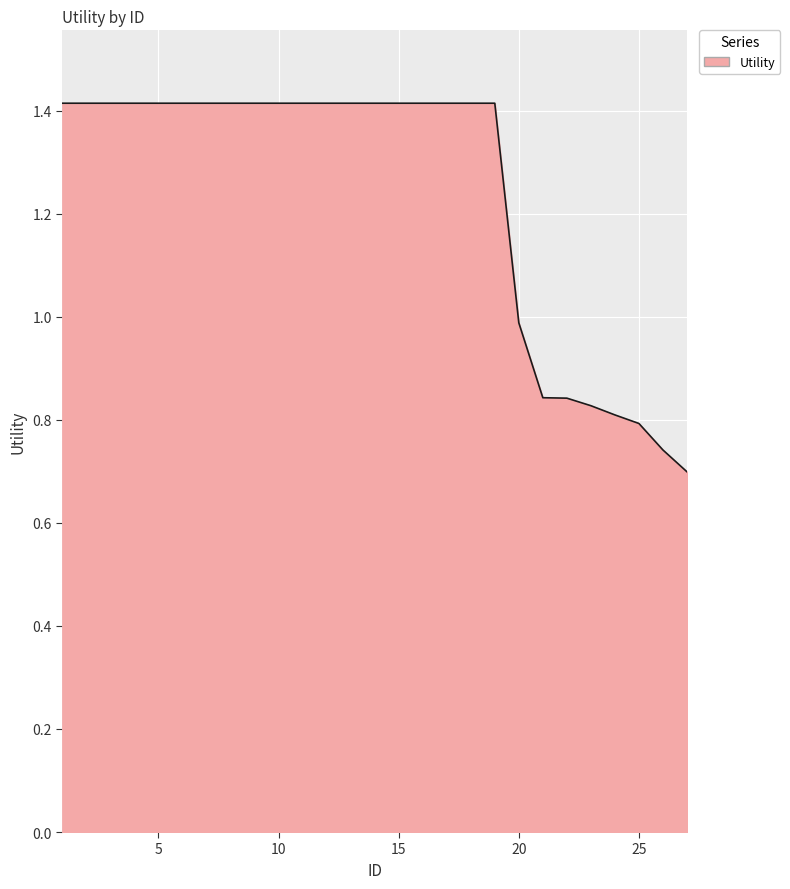

How many lines are shown in the chart?

1